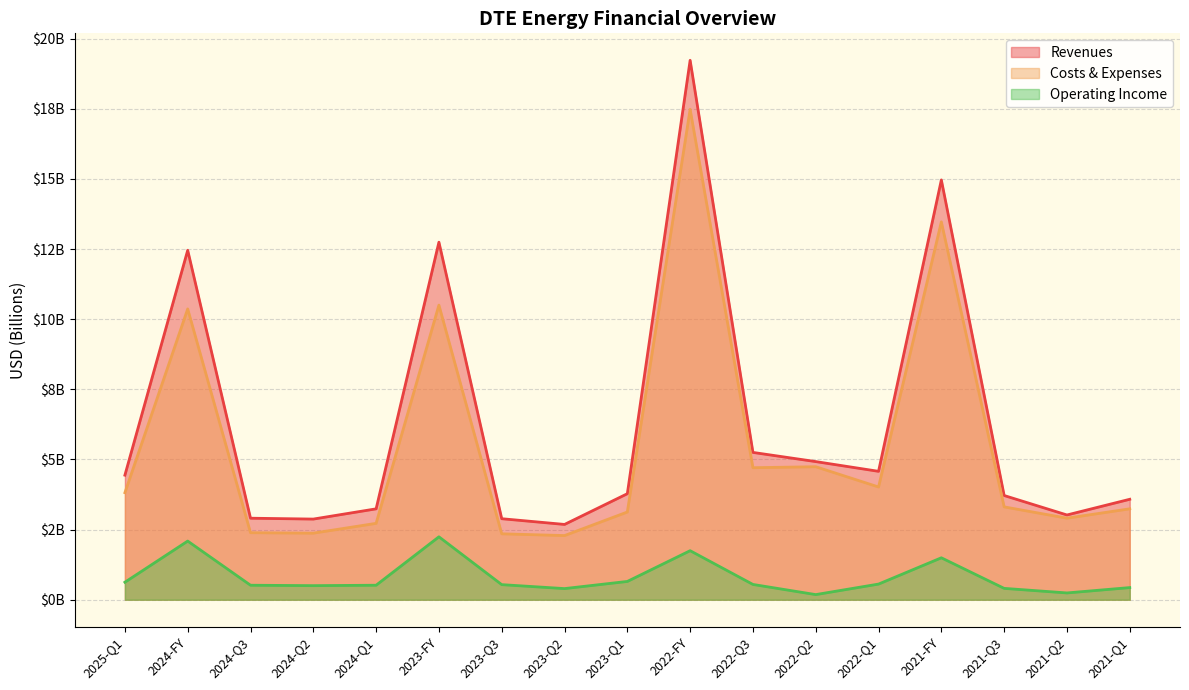

How many categories are shown in the chart?

17